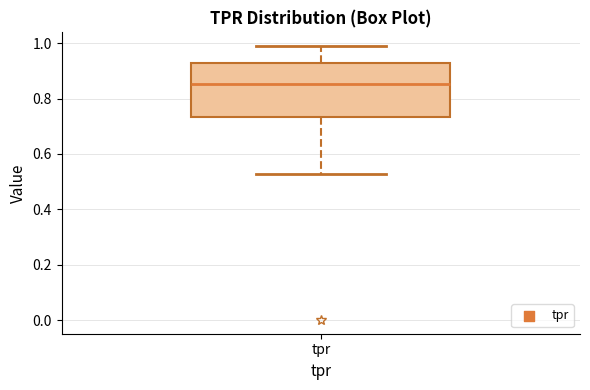

Transcribe this box plot: give where the median line is, the range the box spans, and where the two whiskers end, as read against the y-axis. The values are not printed on the chart, so give them approximately, as read against the axis.

median 0.86, box 0.74 to 0.92, whiskers 0.52 to 0.98